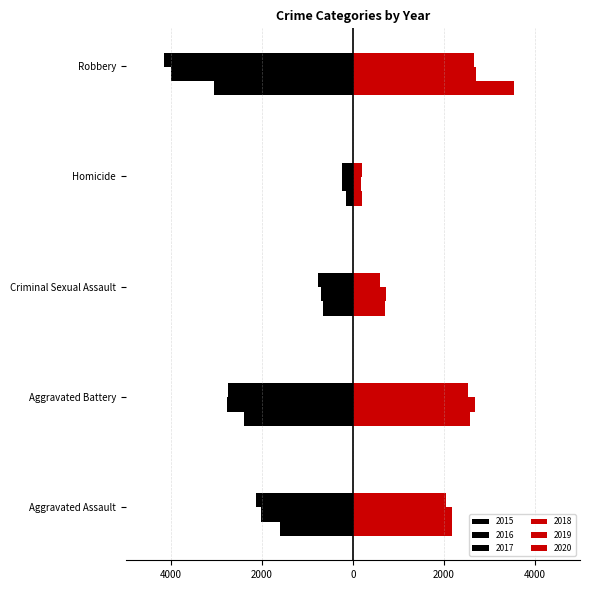

Between Robbery and Aggravated Battery, which is larger?

Aggravated Battery